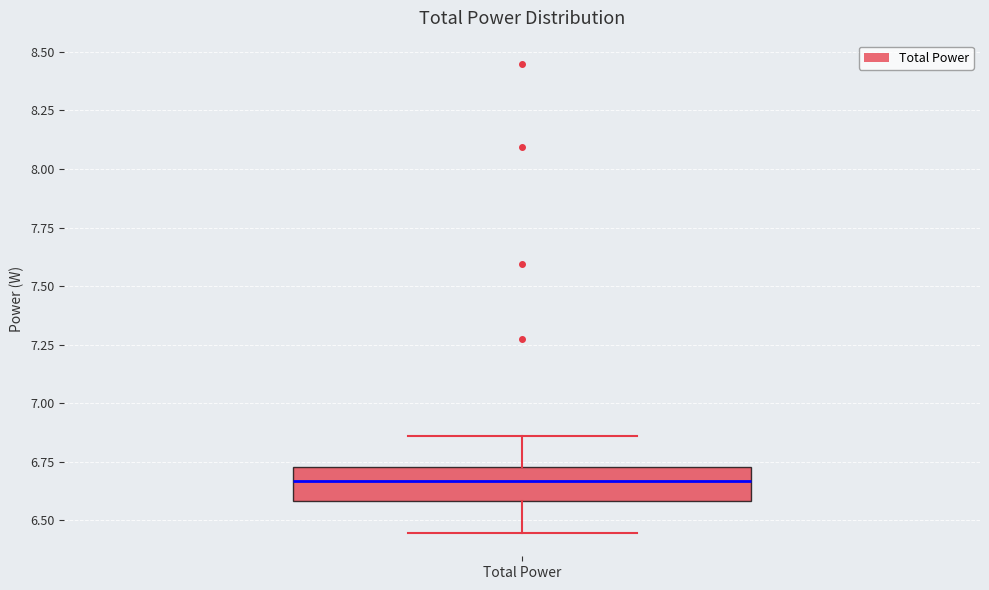

Transcribe this box plot: give where the median line is, the range the box spans, and where the two whiskers end, as read against the y-axis. The values are not printed on the chart, so give them approximately, as read against the axis.

median 6.65, box 6.60 to 6.75, whiskers 6.45 to 6.85